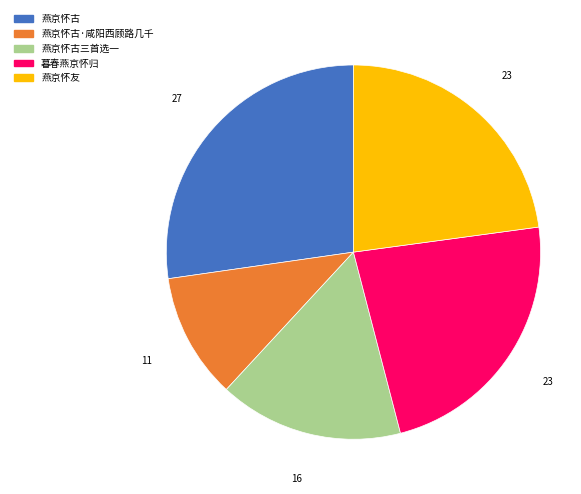

Approximately how many times larger is the value at 暮春燕京怀归 compared to 燕京怀友?

1.0